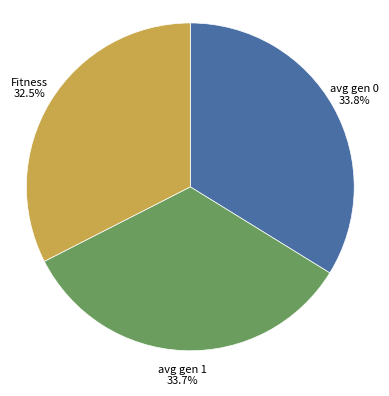

Is the sum of avg gen 0 and Fitness greater than half?

Yes